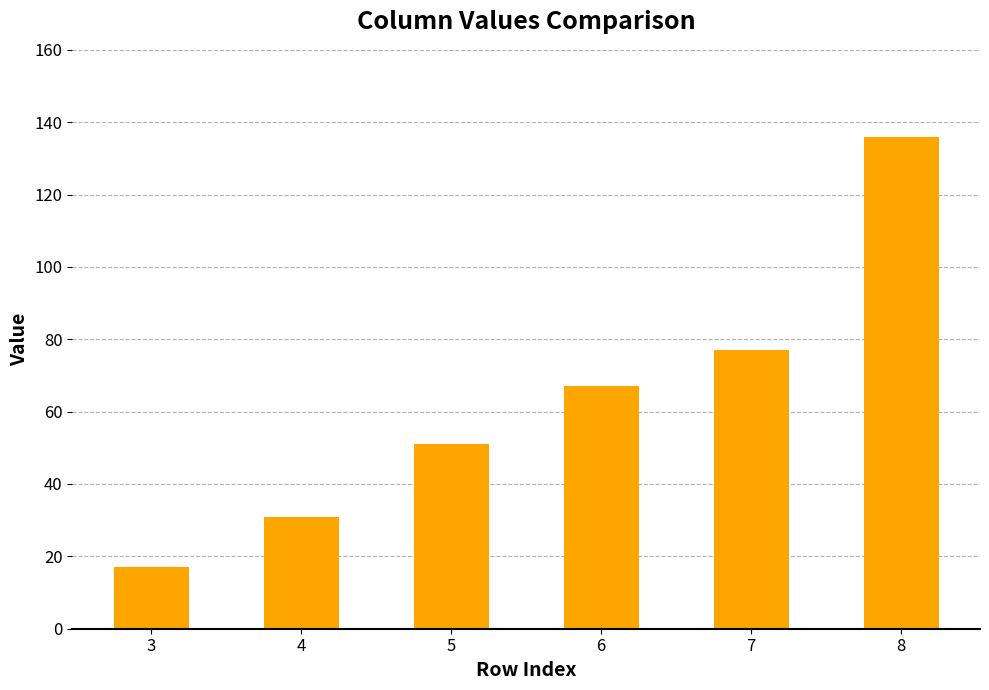

What is the ratio of the value at 3 to the value at 5?

0.3